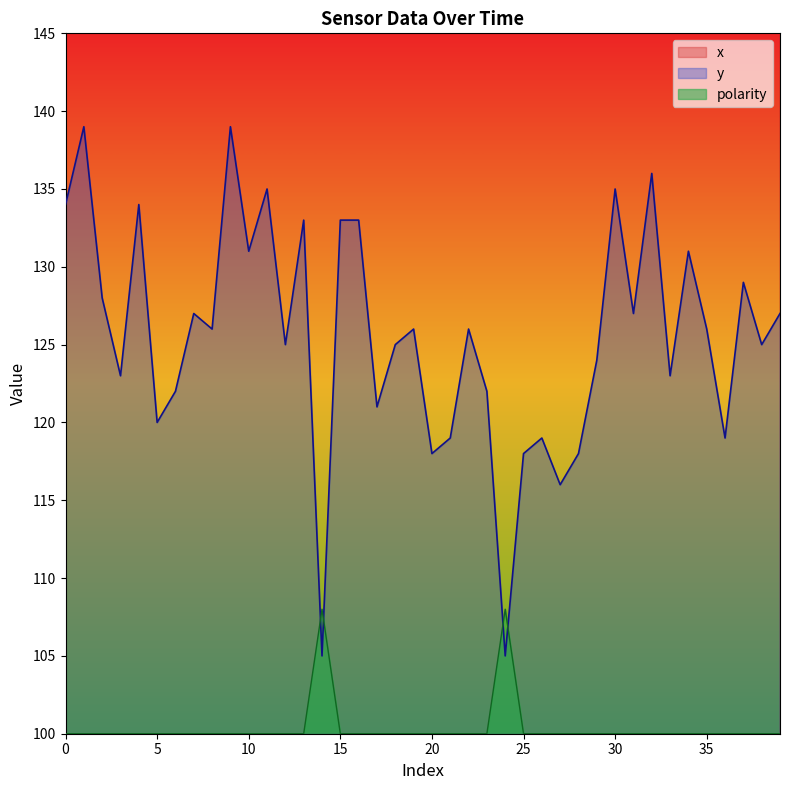

True or false: y and x intersect in this chart.

False